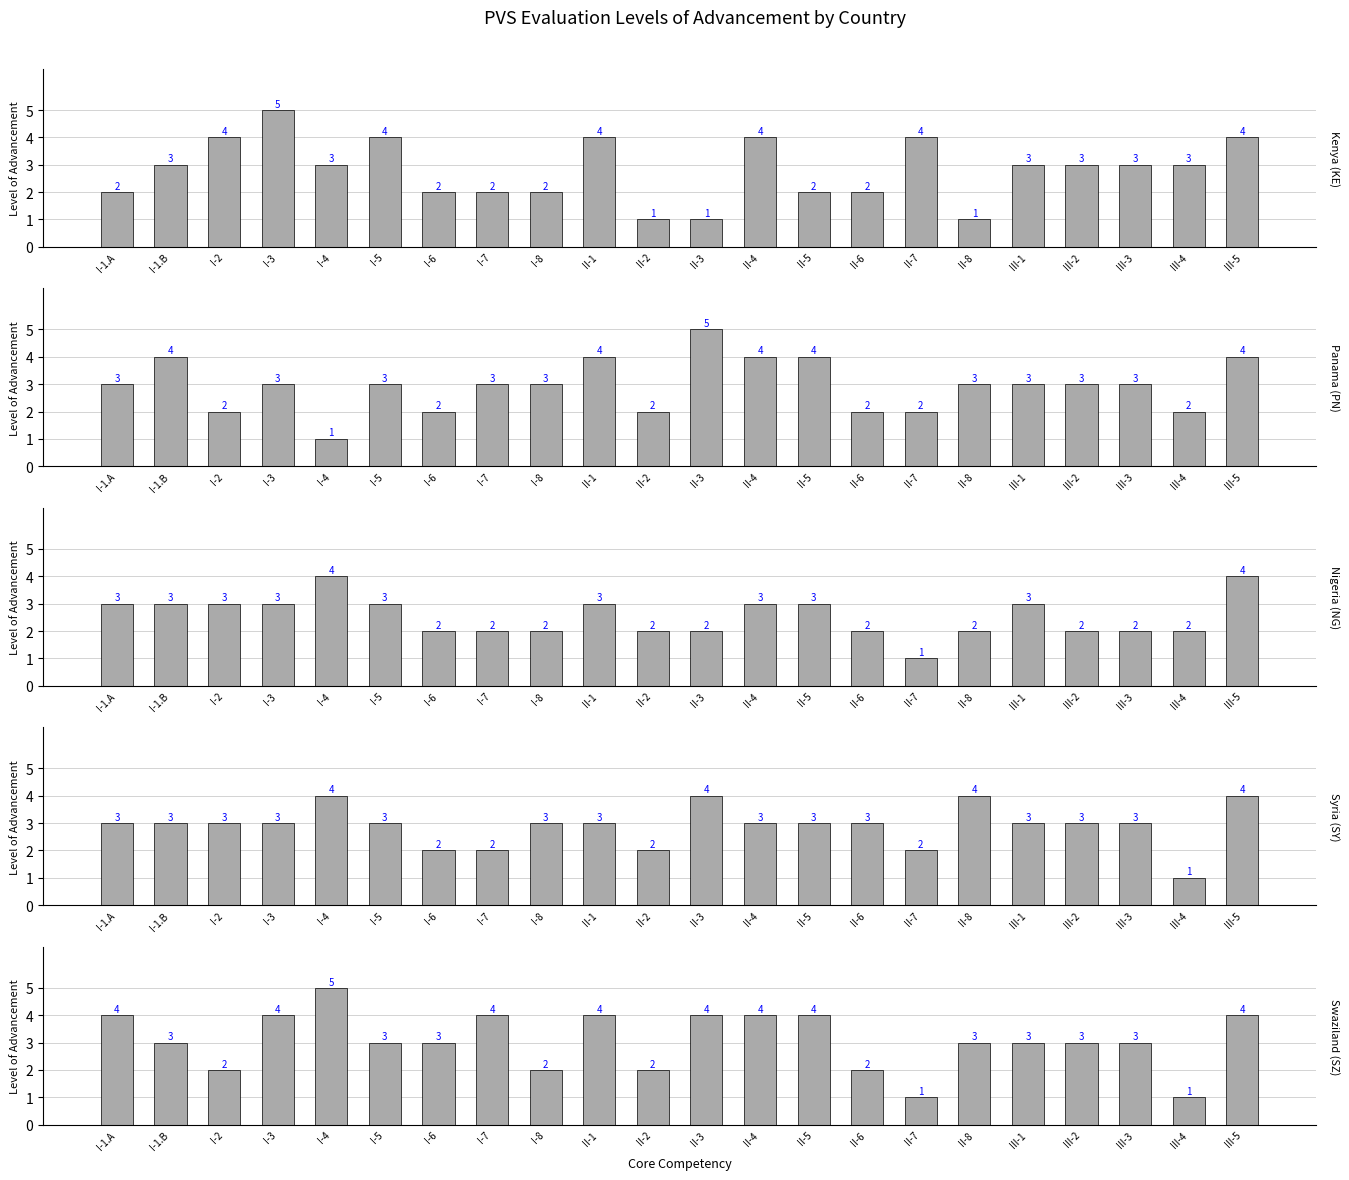

The Panama (PN) series shows 2 at II-6. True or false?

True